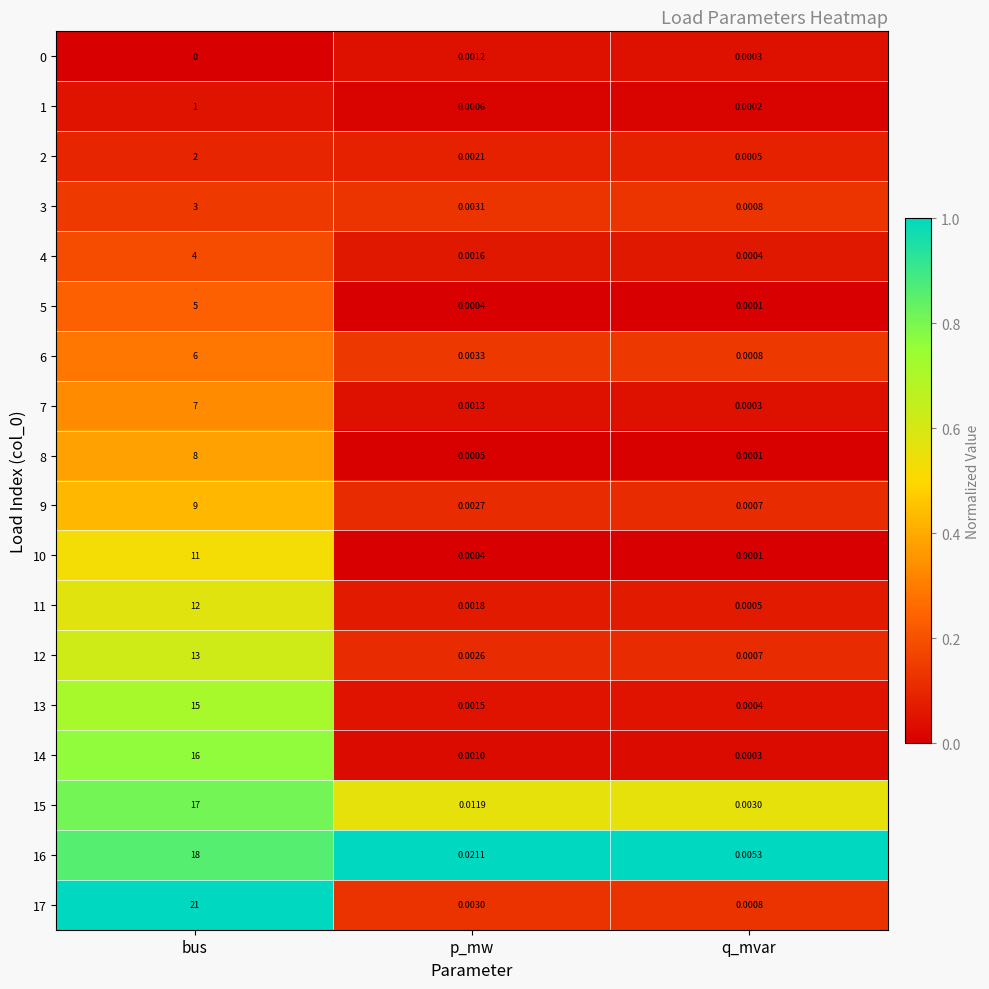

List the labels in order of 13 value, largest first.

bus, p_mw, q_mvar